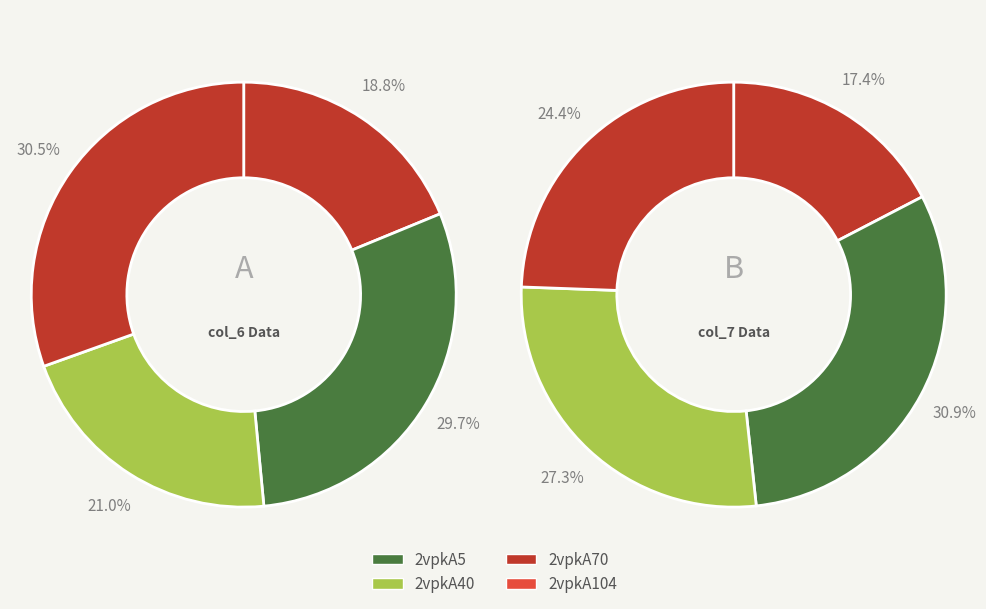

To the nearest percent, what is the difference between the largest and smallest slice percentages?

14%